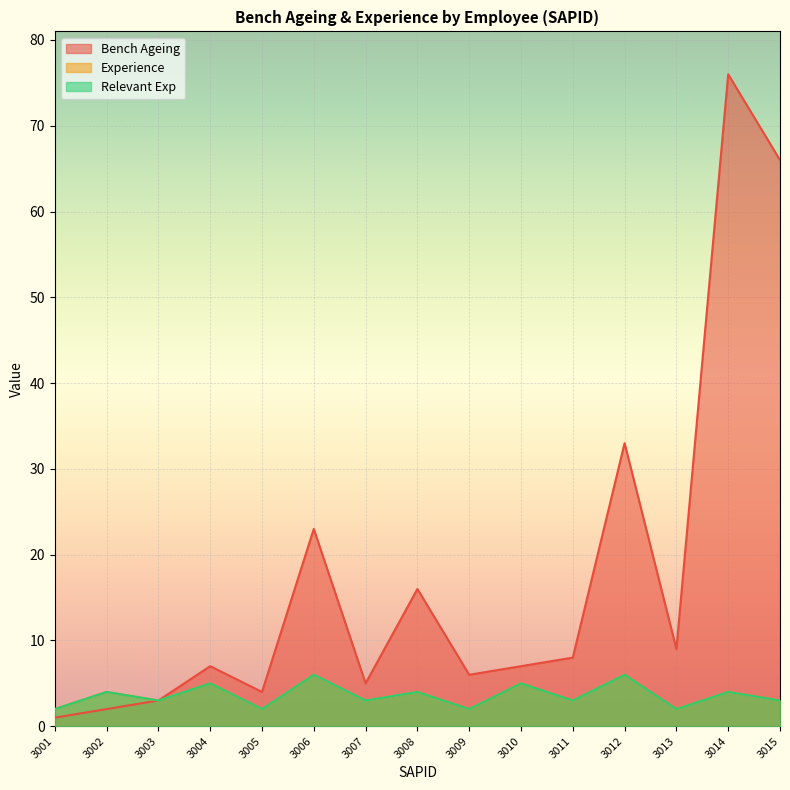

Reading left to right, extract all data points from this chart.

Bench Ageing: 1	2	3	7	4	23	5	16	6	7	8	33	9	76	66
Experience: 2	4	3	5	2	6	3	4	2	5	3	6	2	4	3
Relevant Exp: 2	4	3	5	2	6	3	4	2	5	3	6	2	4	3